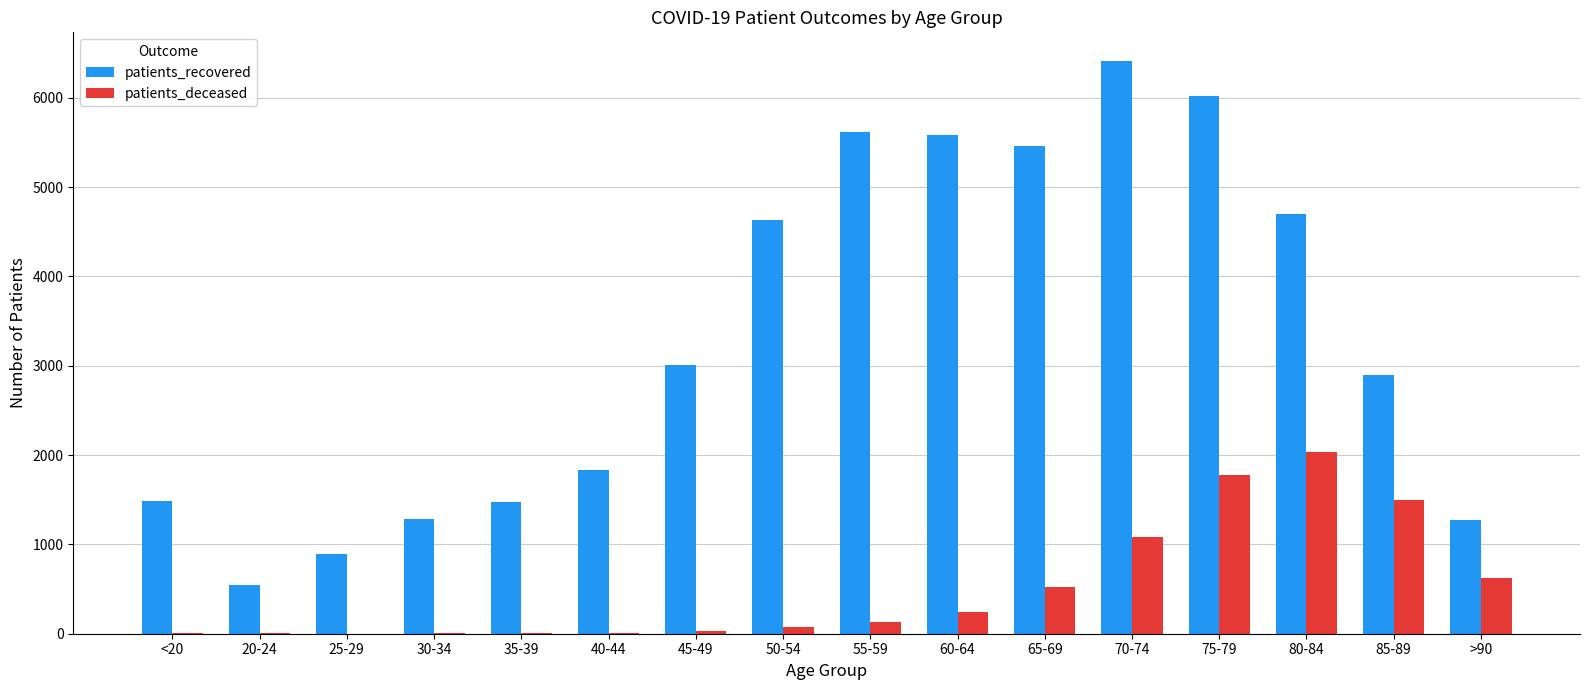

Which series has the largest total across all categories?

patients_recovered